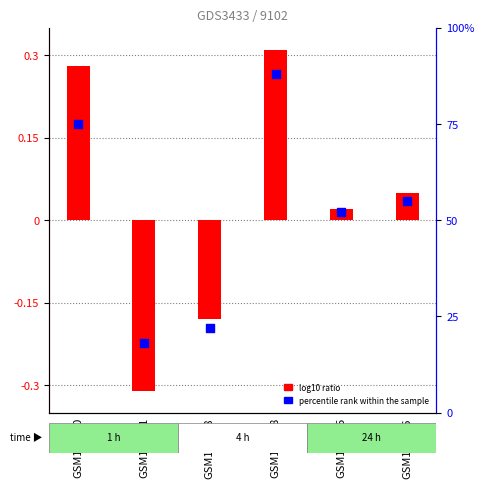

What is the total value across all series at GSM120716?

0.1